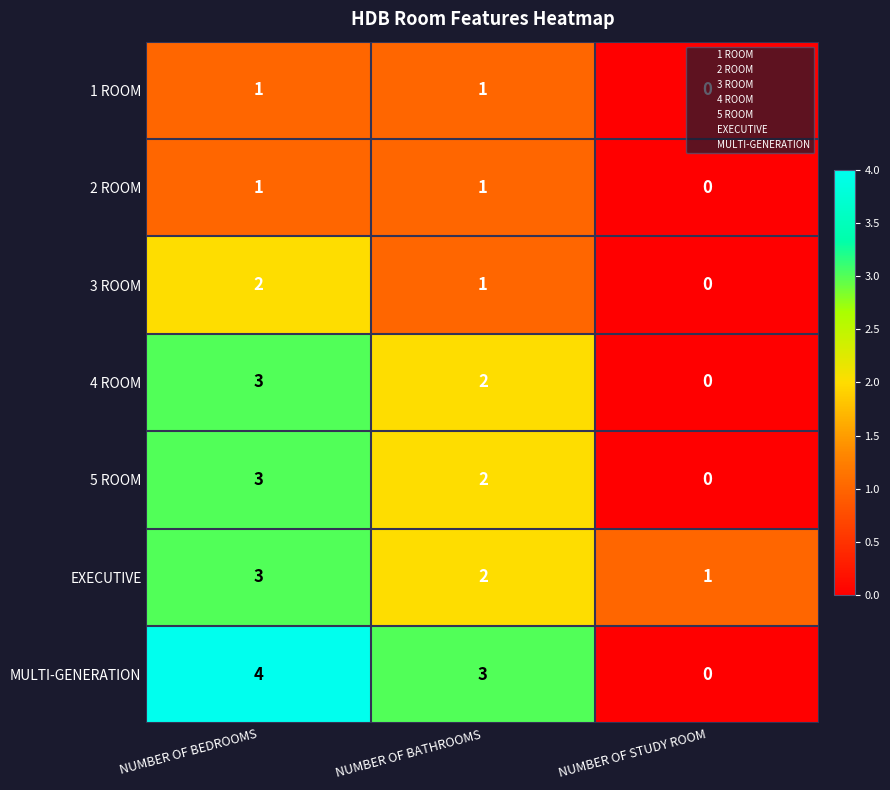

What is the spread (max minus min) of values at NUMBER OF BEDROOMS?

3